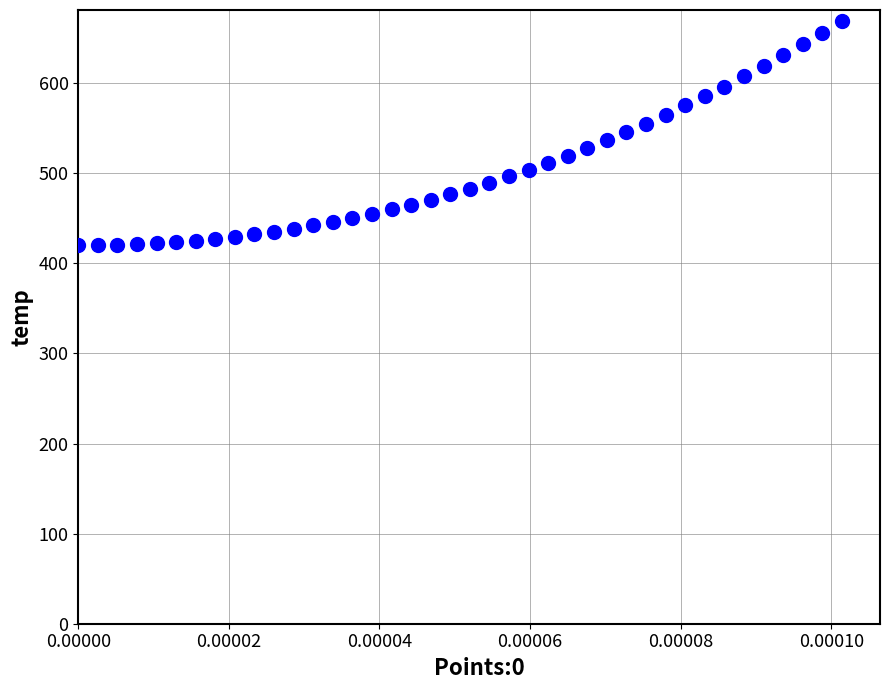

What is the range of Y values (max minus min)?

248.9